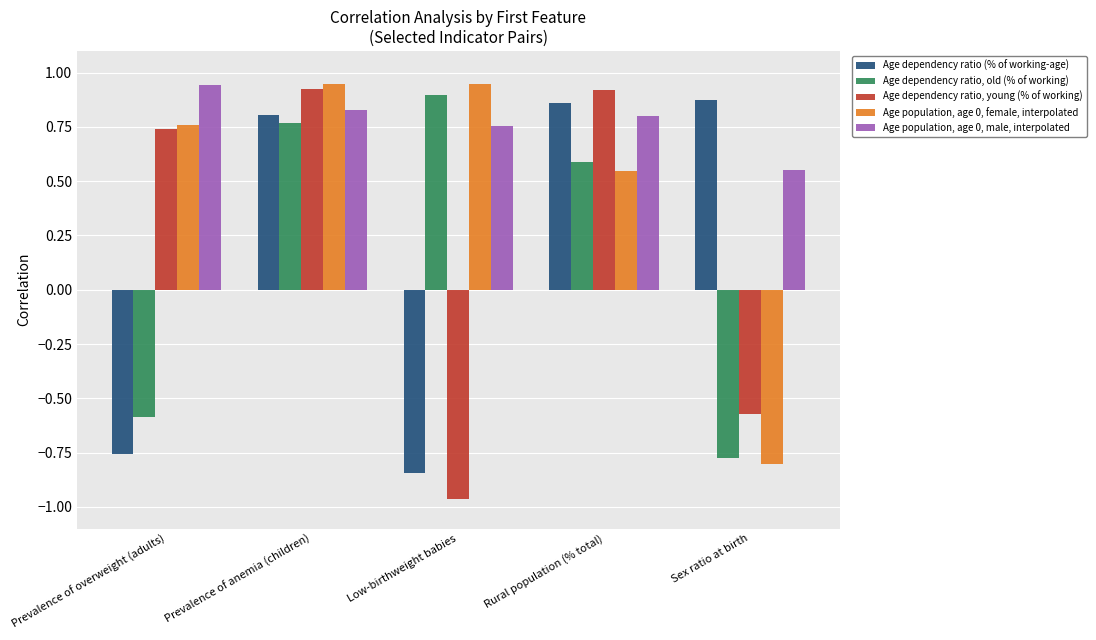

How many bars are there in total?

25